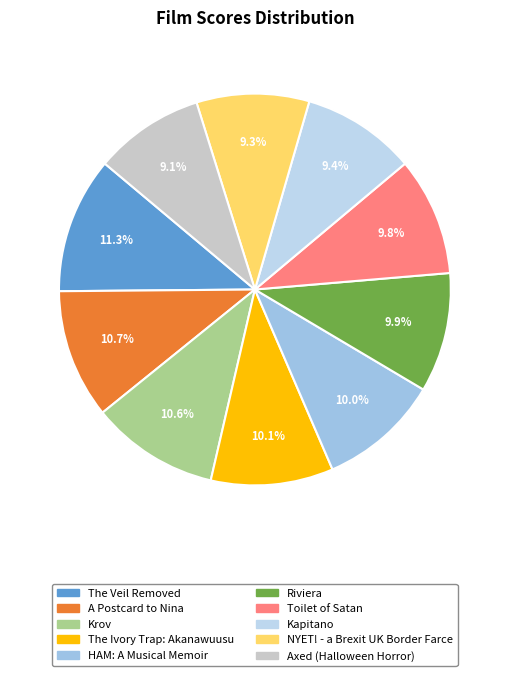

To the nearest percent, what portion does Krov represent?

11%